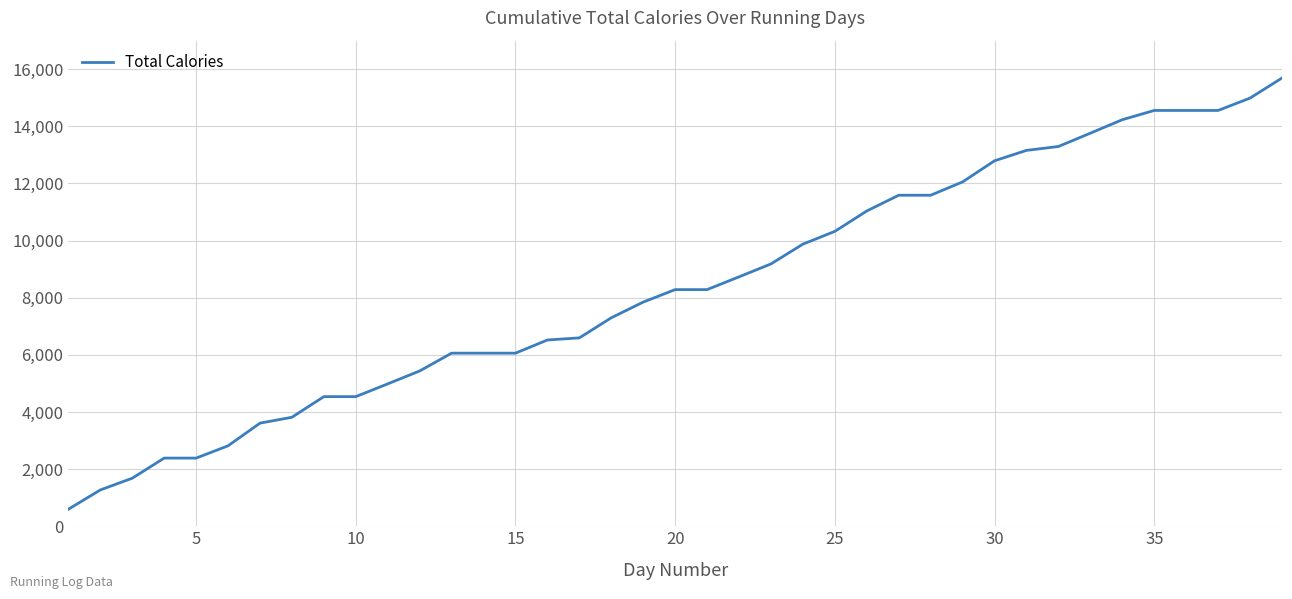

What is the difference between the maximum and minimum values?

15098